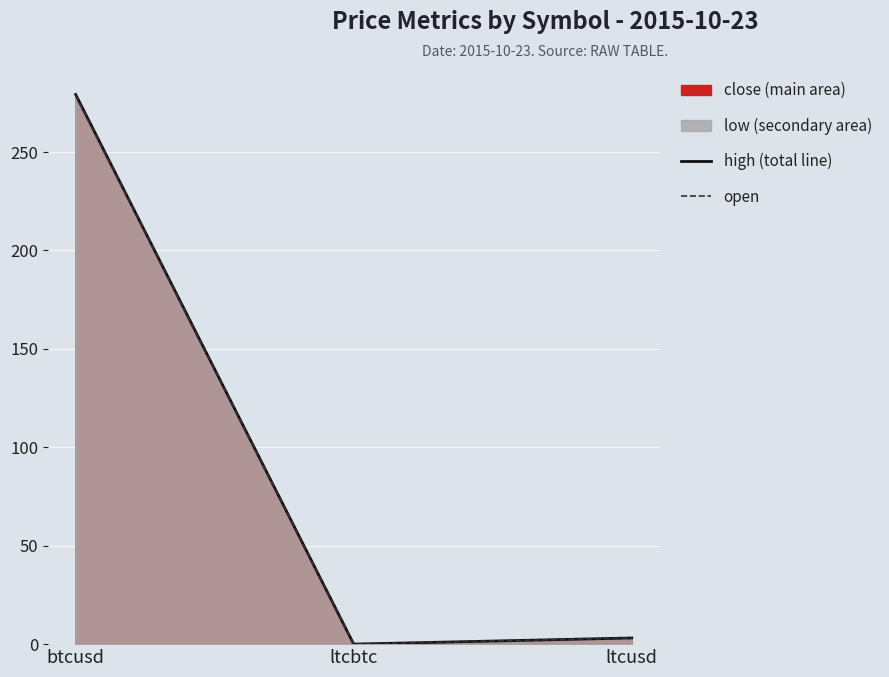

The open series shows 0.0 at ltcbtc. True or false?

False